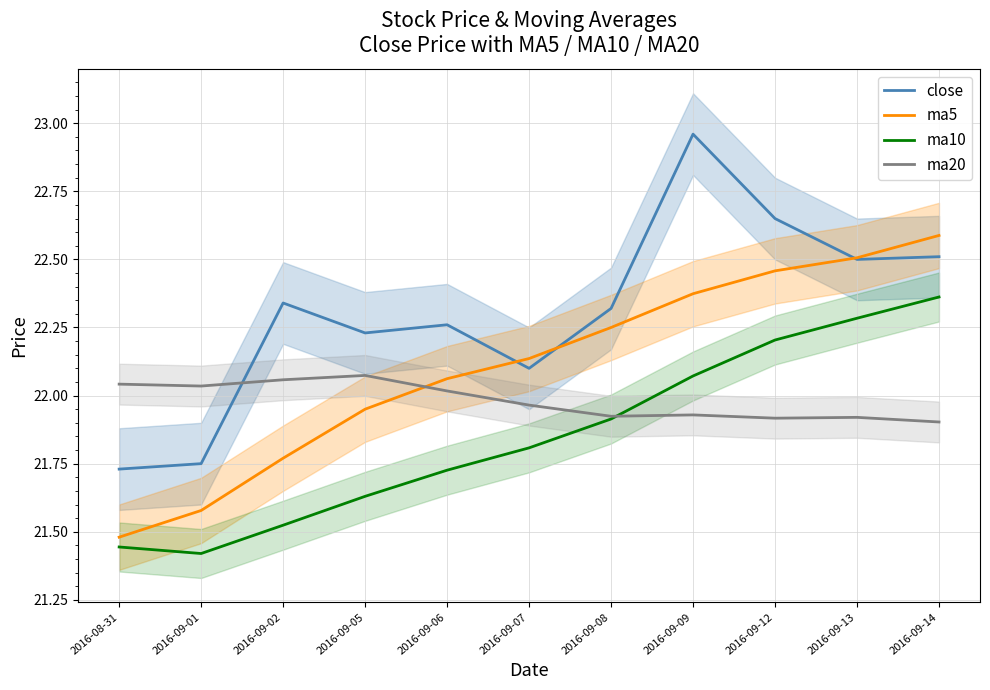

What is the label of the 4th point from the right?

2016-09-09